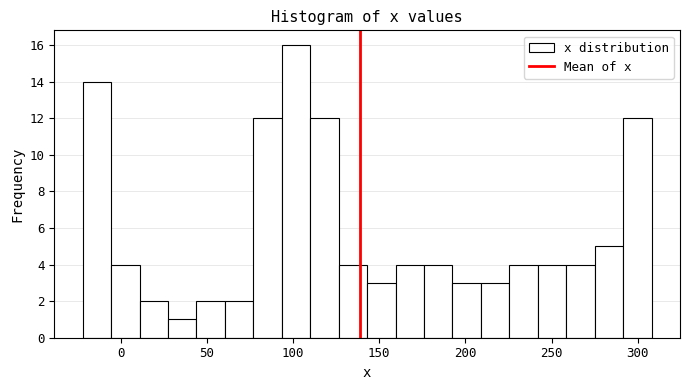

Around what value on the x-axis is the tallest bar? Give the approximate position of its centre, as read against the axis.

100